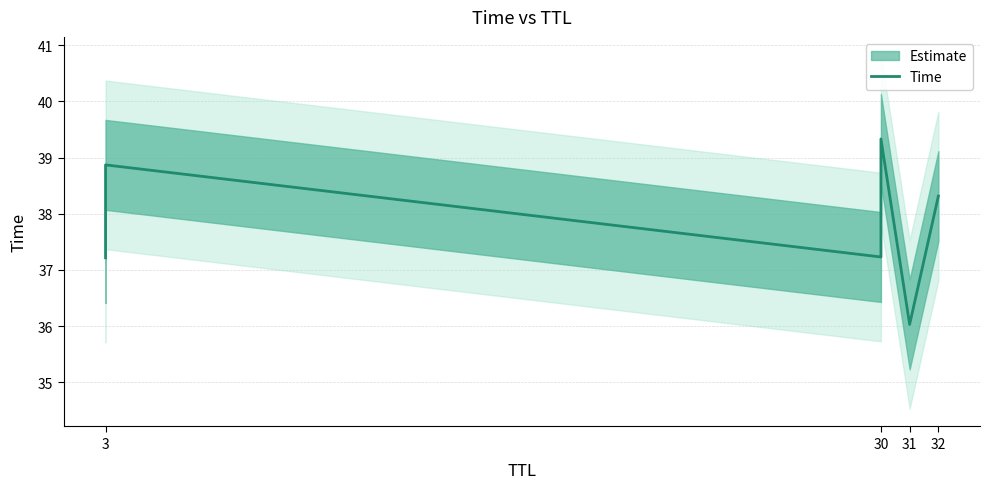

How many points are higher than both their immediate neighbors (excluding endpoints)?

2